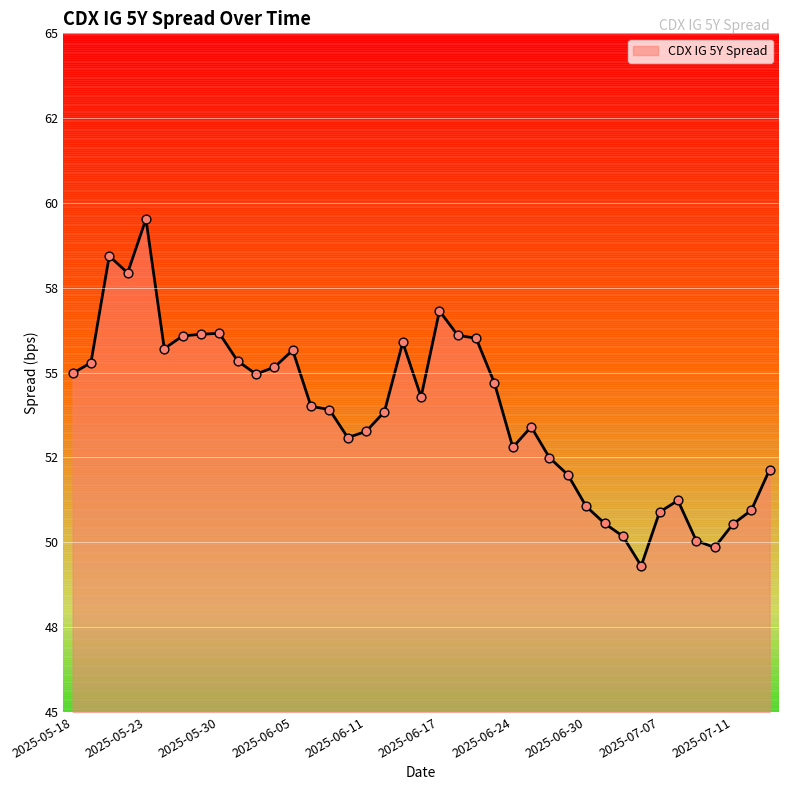

Is this an area chart (filled region under the line)?

Yes